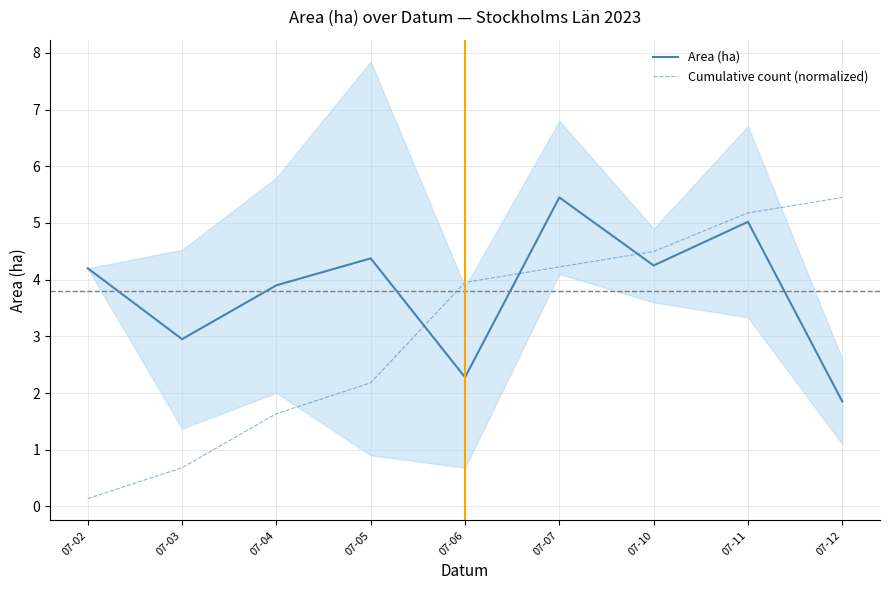

What is the sum of all Area (ha) values?

34.3